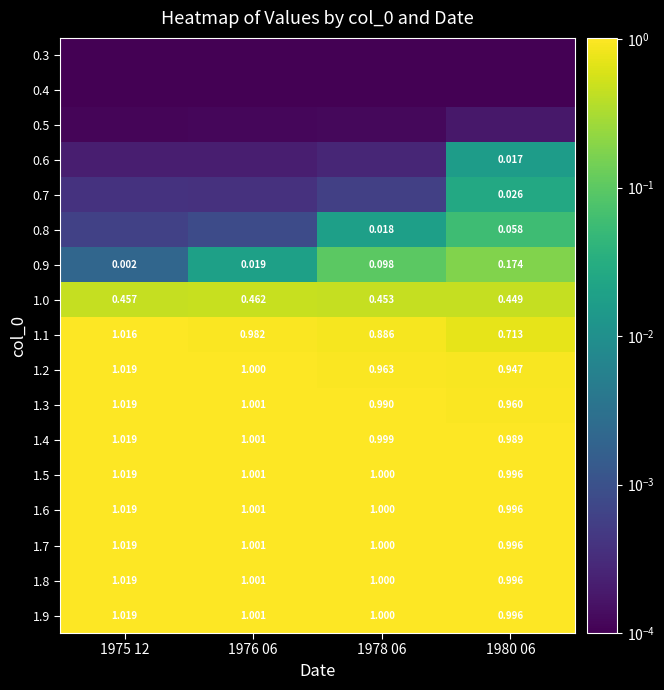

At which category is the sum across all series the highest?

1975 12